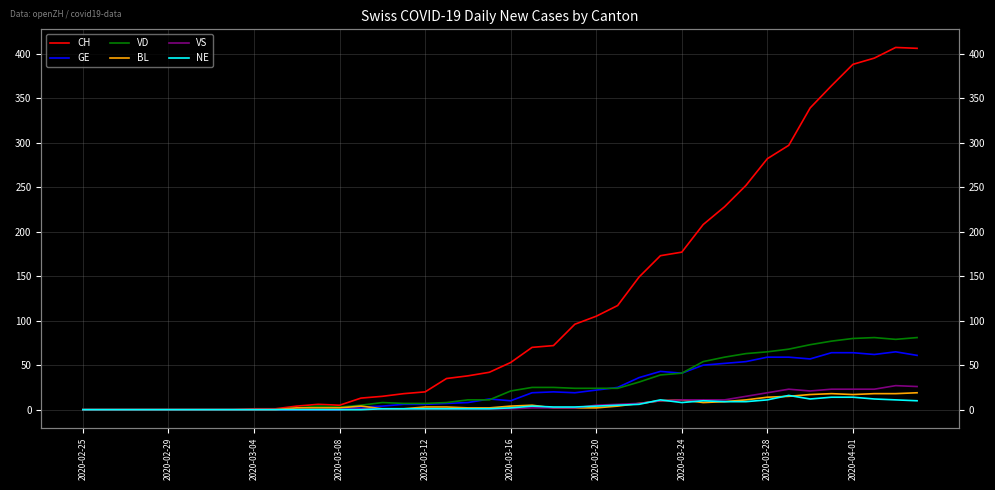

True or false: VD and NE cross at least once.

False